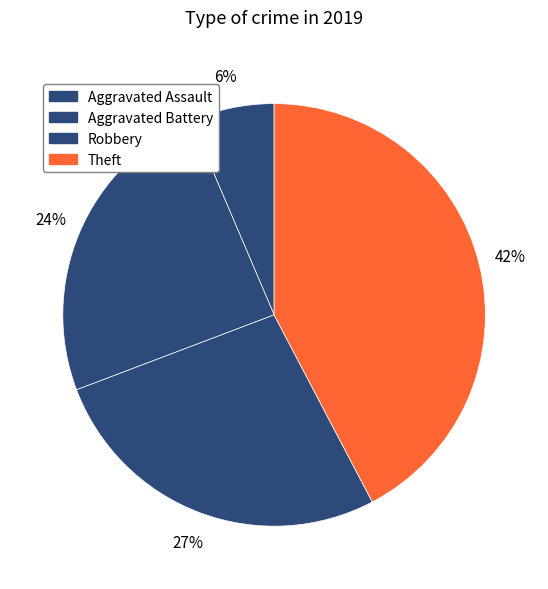

To the nearest percent, what is the combined percentage of Theft and Aggravated Battery?

67%